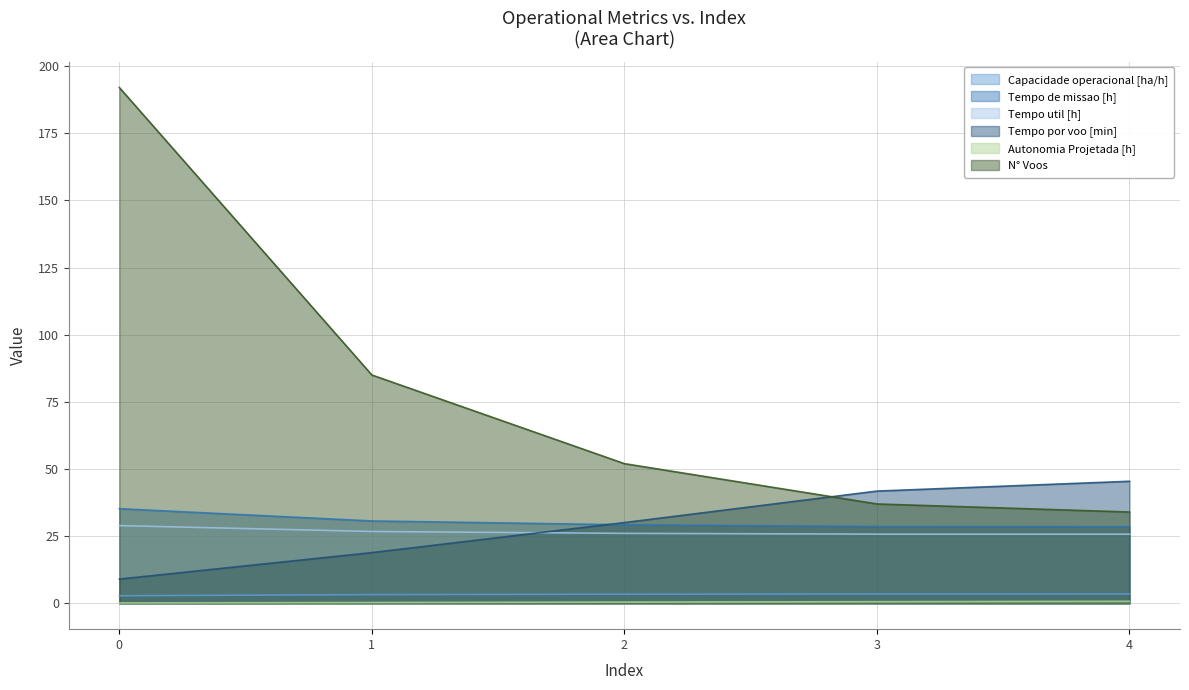

True or false: N° Voos has more than 1 points higher than both neighbors.

False